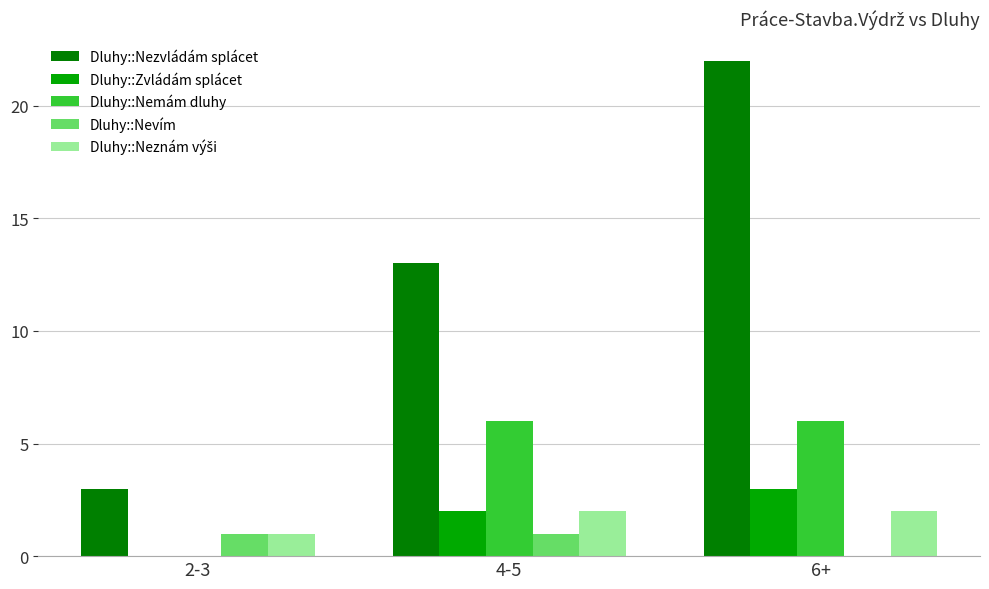

At which category is the sum across all series the highest?

6+